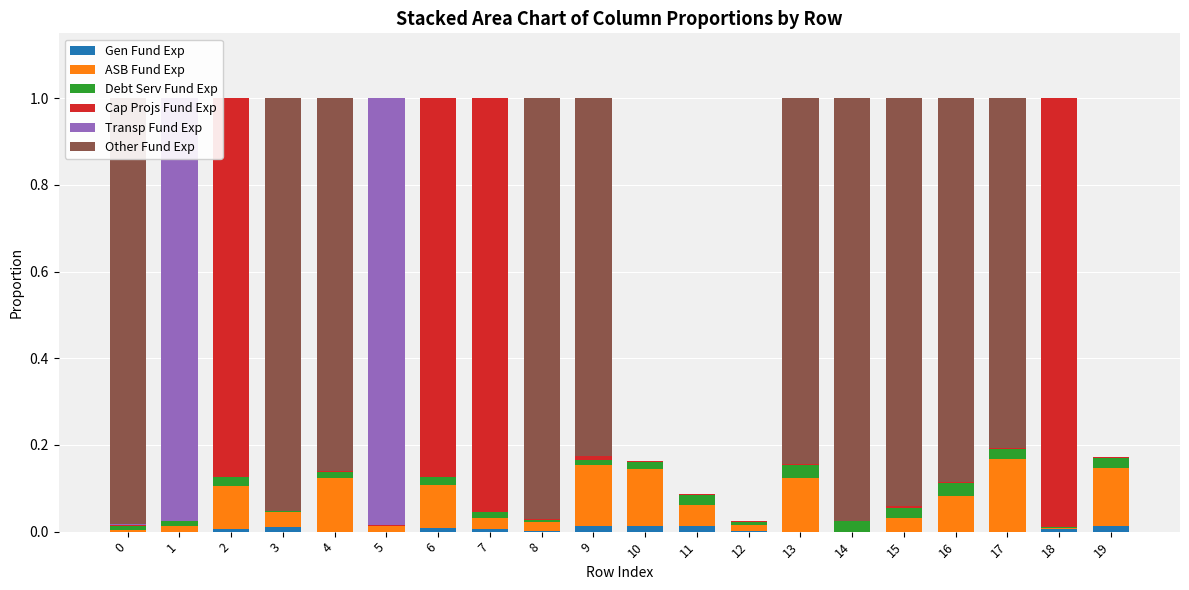

Rank the series at 10 from lowest to highest value.

Transp Fund Exp, Other Fund Exp, Cap Projs Fund Exp, Gen Fund Exp, Debt Serv Fund Exp, ASB Fund Exp